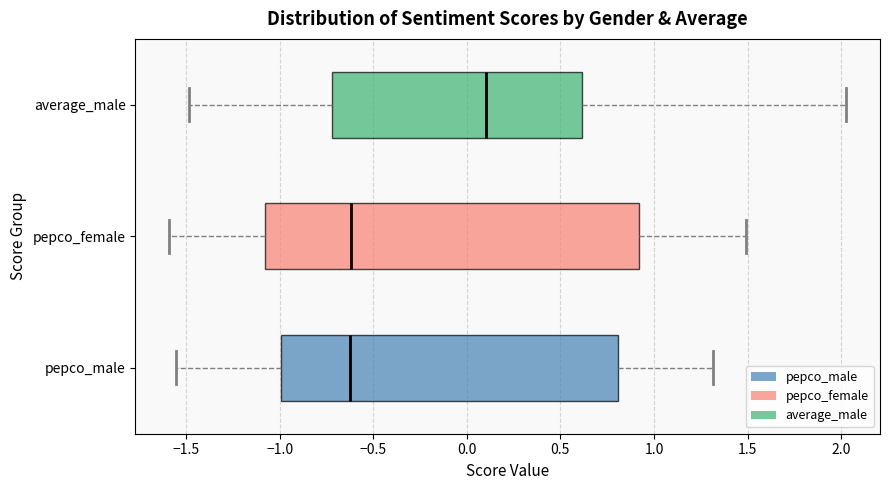

Reading bottom to top, read every box against the x-axis: the position of its median line, the range the box covers, and the ends of its whiskers. The values are not printed on the chart, so give them approximately, as read against the axis.

pepco_male: median -0.60, box -1.00 to 0.80, whiskers -1.55 to 1.30
pepco_female: median -0.60, box -1.10 to 0.90, whiskers -1.60 to 1.50
average_male: median 0.10, box -0.70 to 0.60, whiskers -1.50 to 2.05